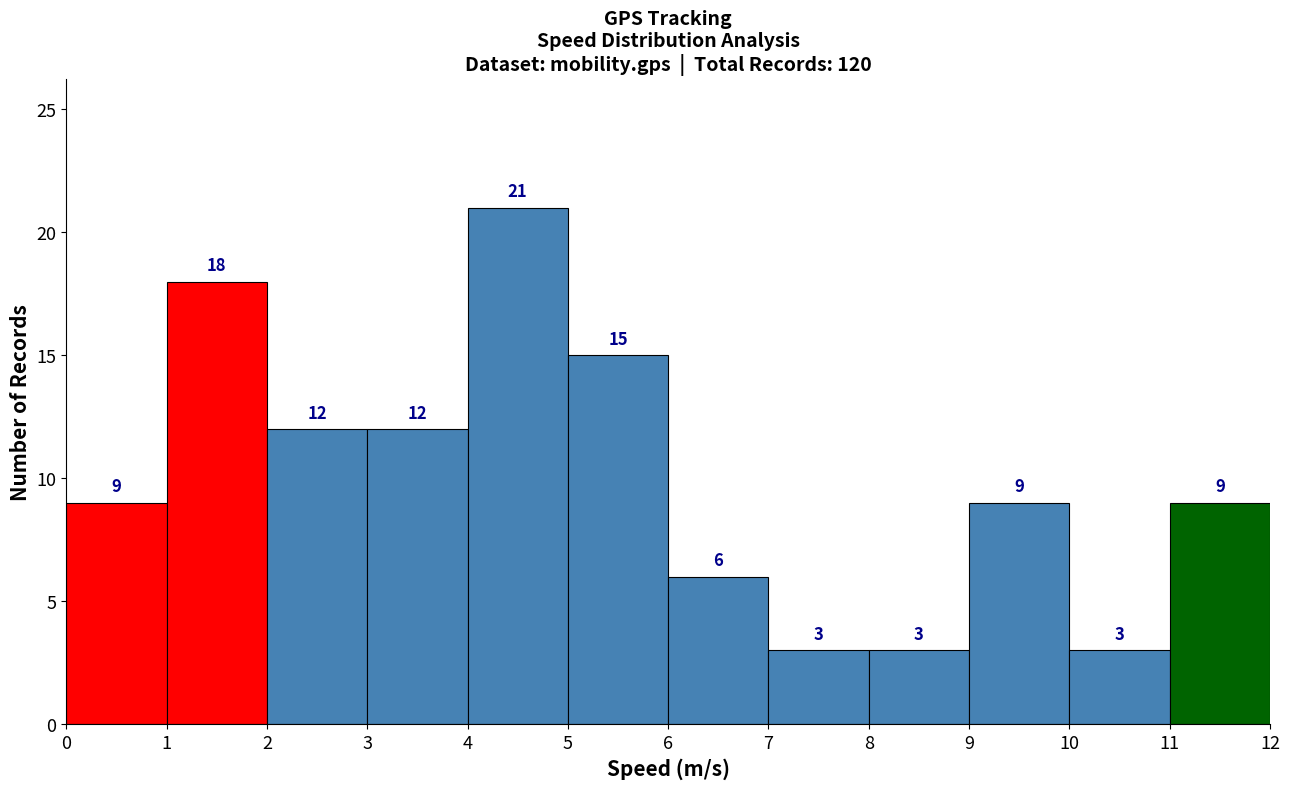

Reading right to left, transcribe all the data shown in this chart.

11=9	10=3	9=9	8=3	7=3	6=6	5=15	4=21	3=12	2=12	1=18	0=9